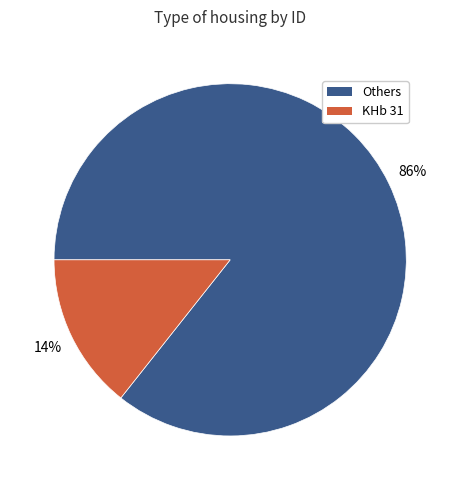

Is there a majority slice in this chart?

Yes